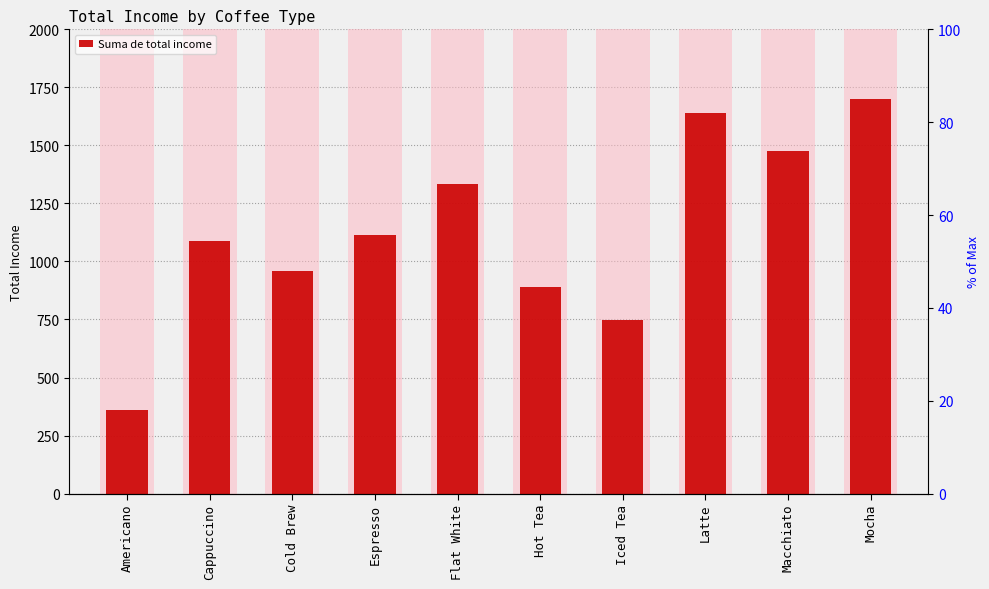

How many distinct data groups are displayed?

1